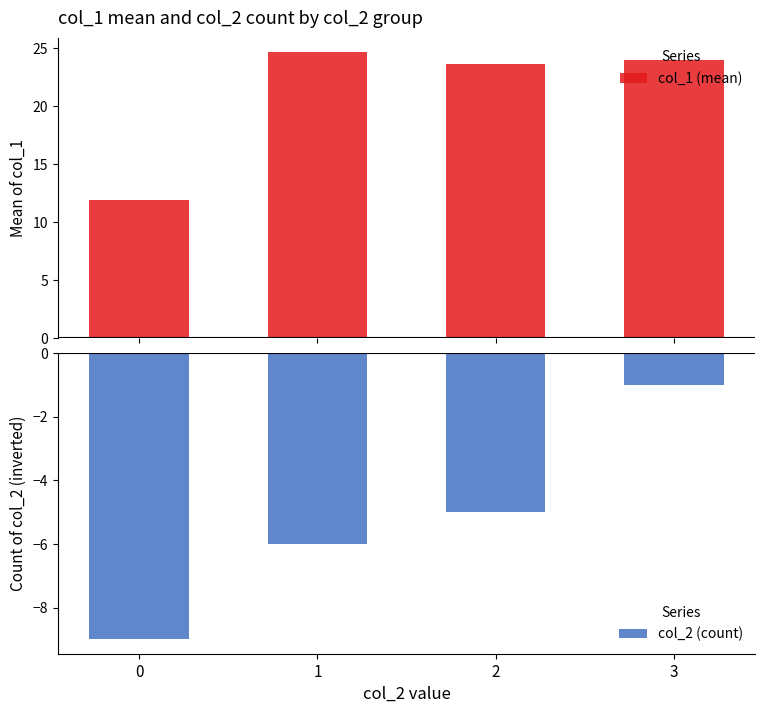

Where is col_2 (count) nearest to the value -5?

2